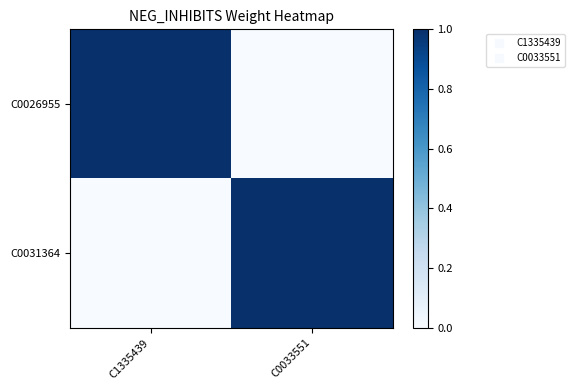

What is the spread (max minus min) of values at C1335439?

1